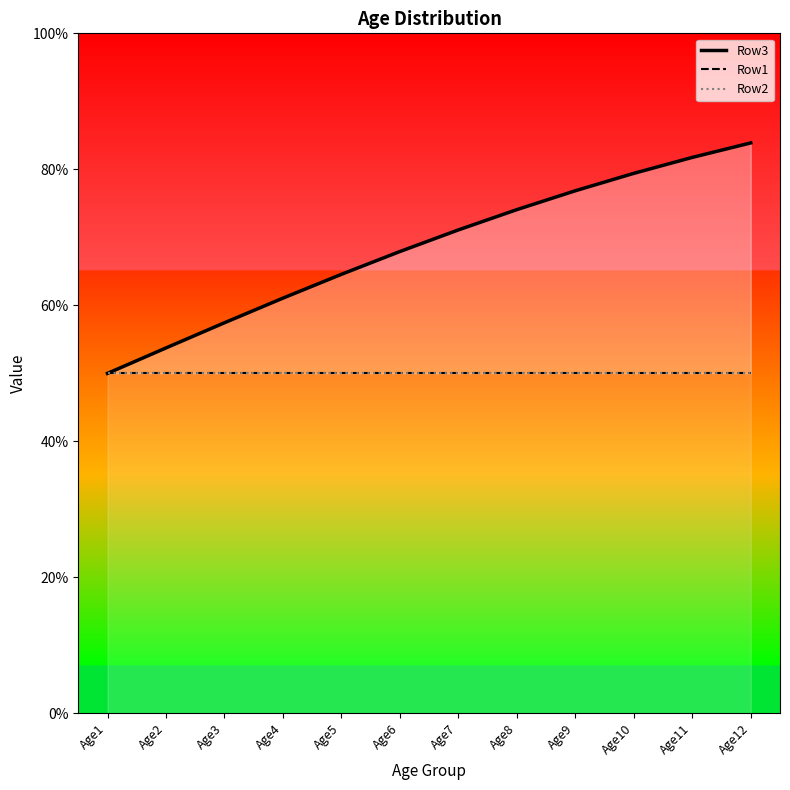

At which label is Row1 closest to 0?

Age1